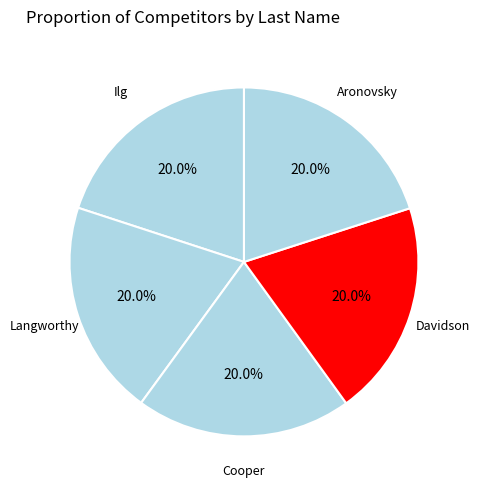

To the nearest percent, what portion does Davidson represent?

20%